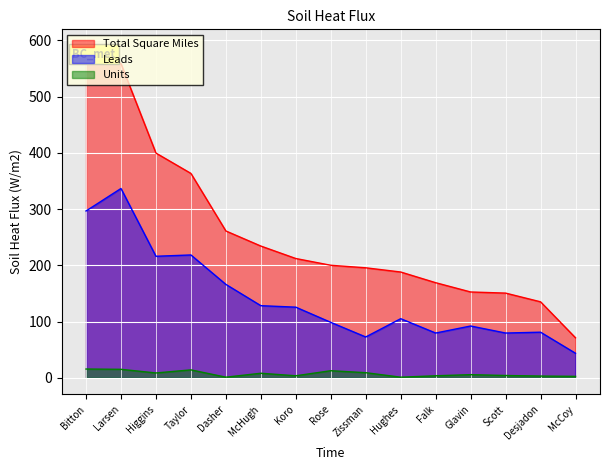

True or false: Leads has a value of 25.6 at Desjadon.

False